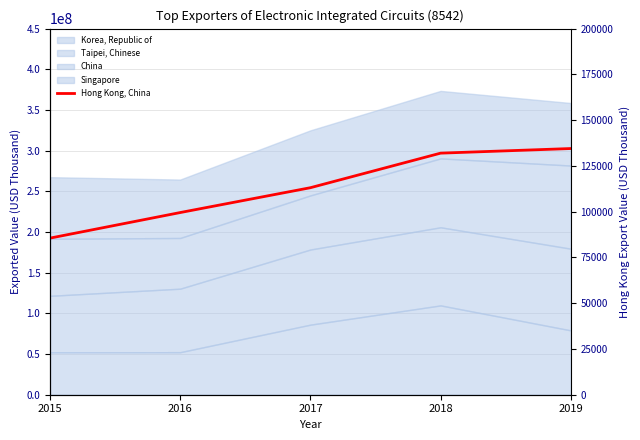

Between 2016 and 2019, which is larger?

2019